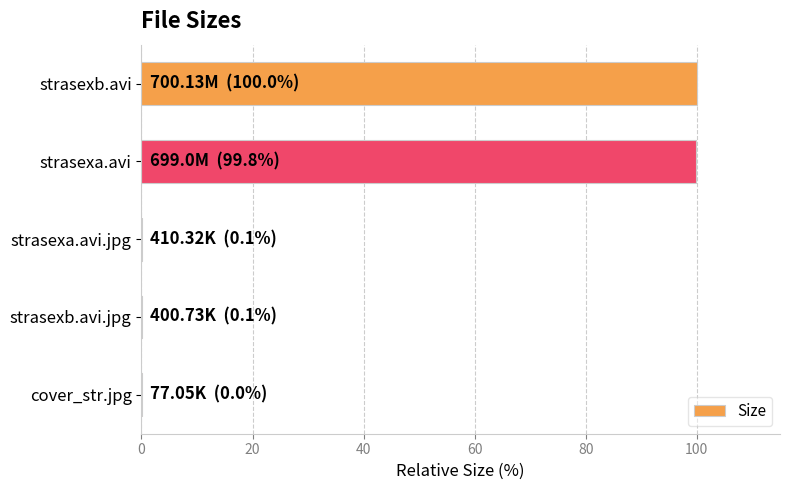

How many distinct data groups are displayed?

1